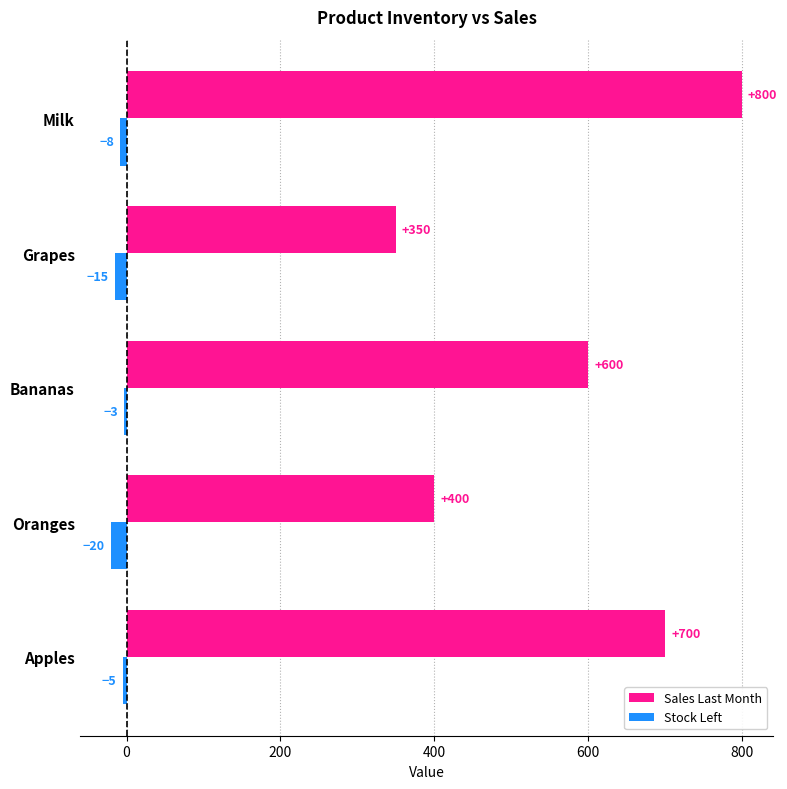

What is the difference between the maximum and minimum values in the Sales Last Month series?

450